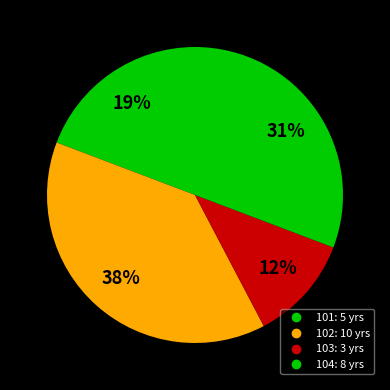

Approximately how many times larger is the value at 102 compared to 103?

3.3